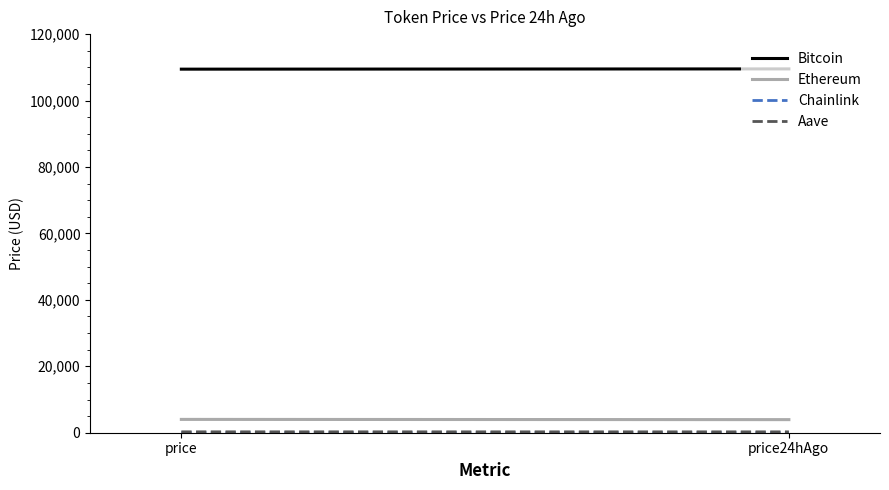

Does the chart display data point markers on the line(s)?

No